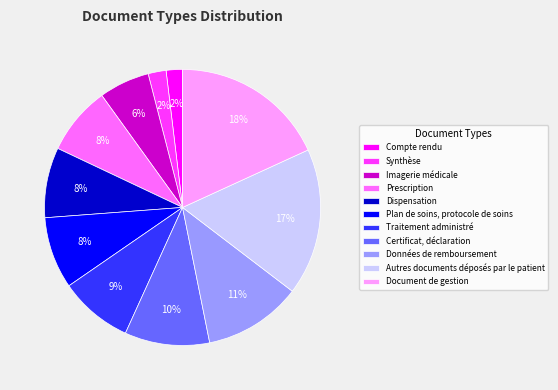

What is the largest slice in the pie chart?

Document de gestion